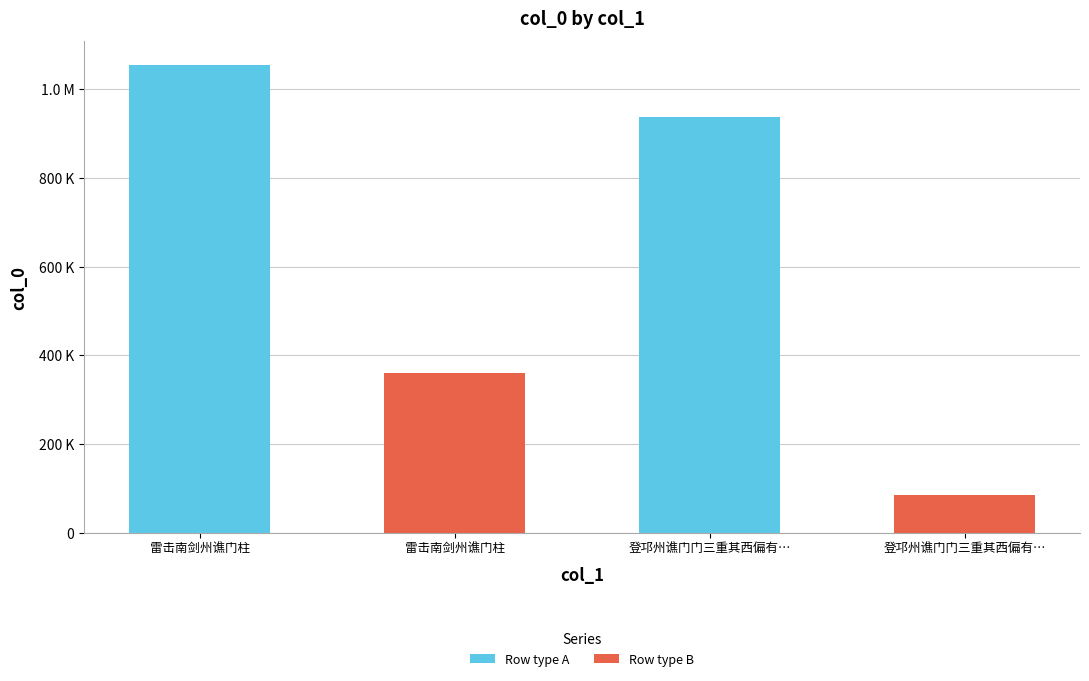

Does the chart contain any negative values?

No